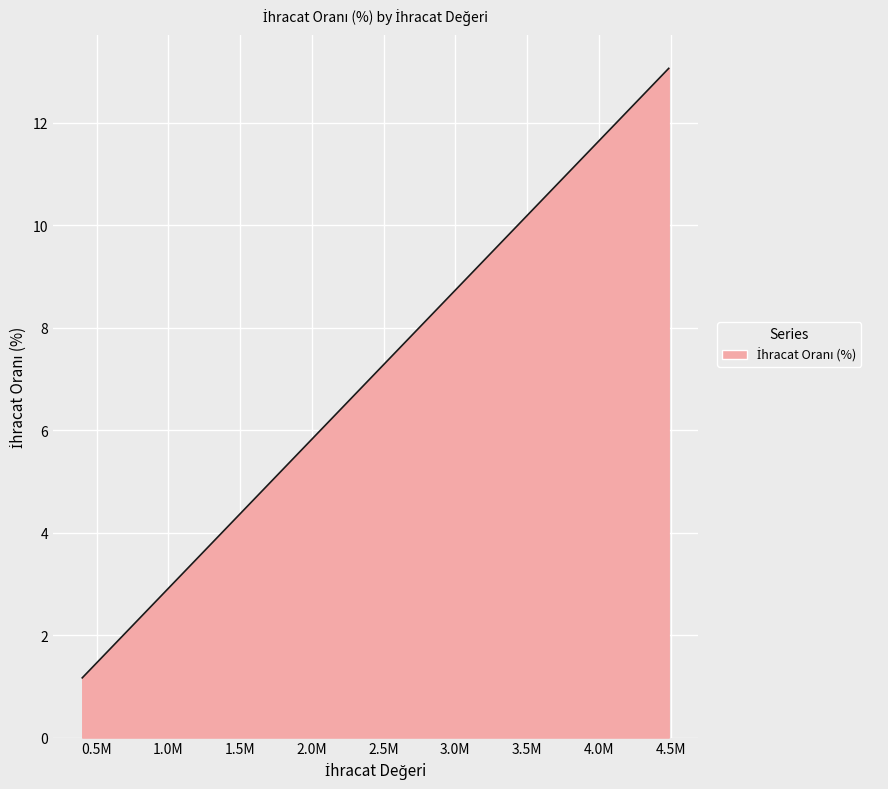

What is the difference between the maximum and minimum values?

11.9